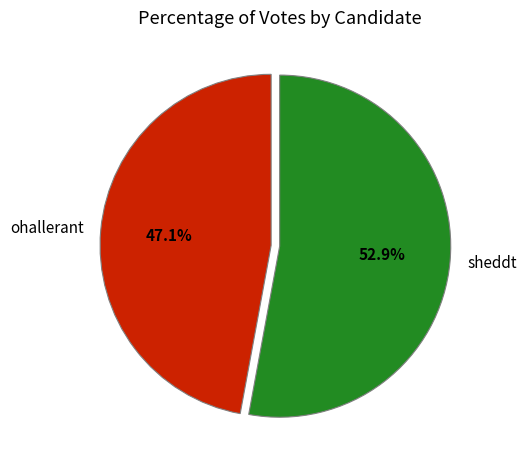

Does sheddt account for over 50% of the chart?

Yes